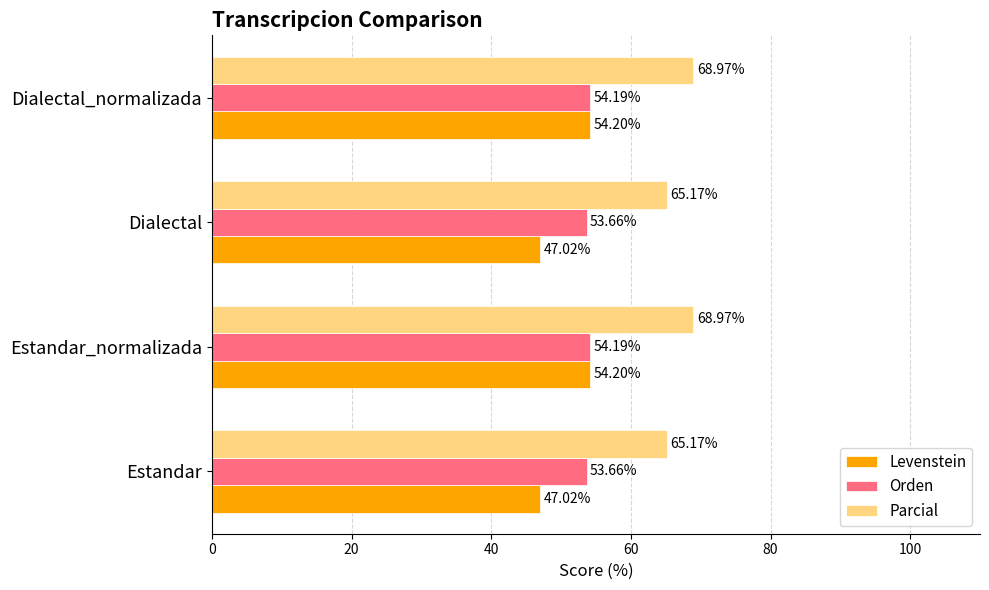

What is the difference between the maximum and minimum values in the Orden series?

0.5